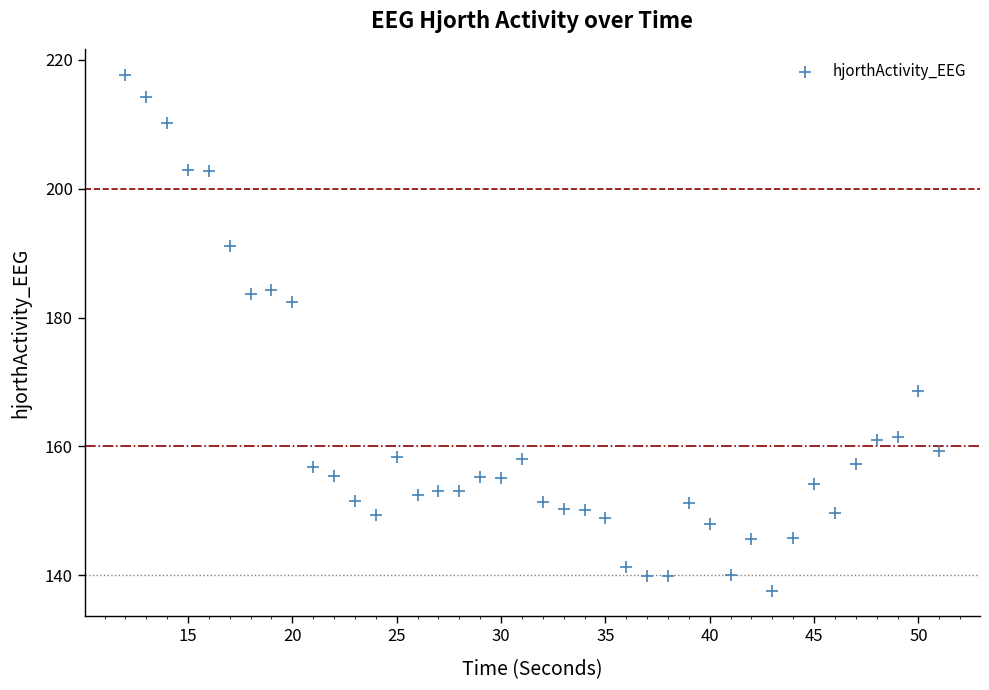

What Y value in the scatter plot is closest to 177?

182.5